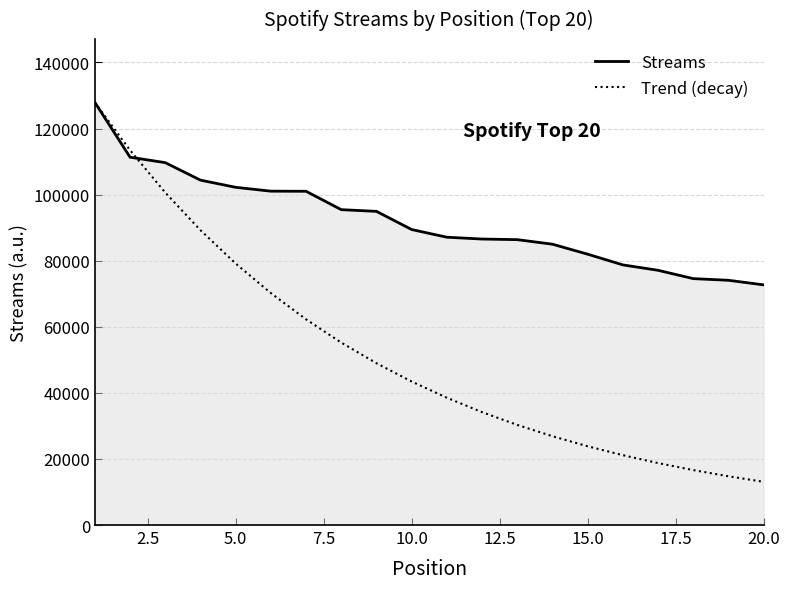

What are all the series names shown in the legend?

Streams, Trend (decay)